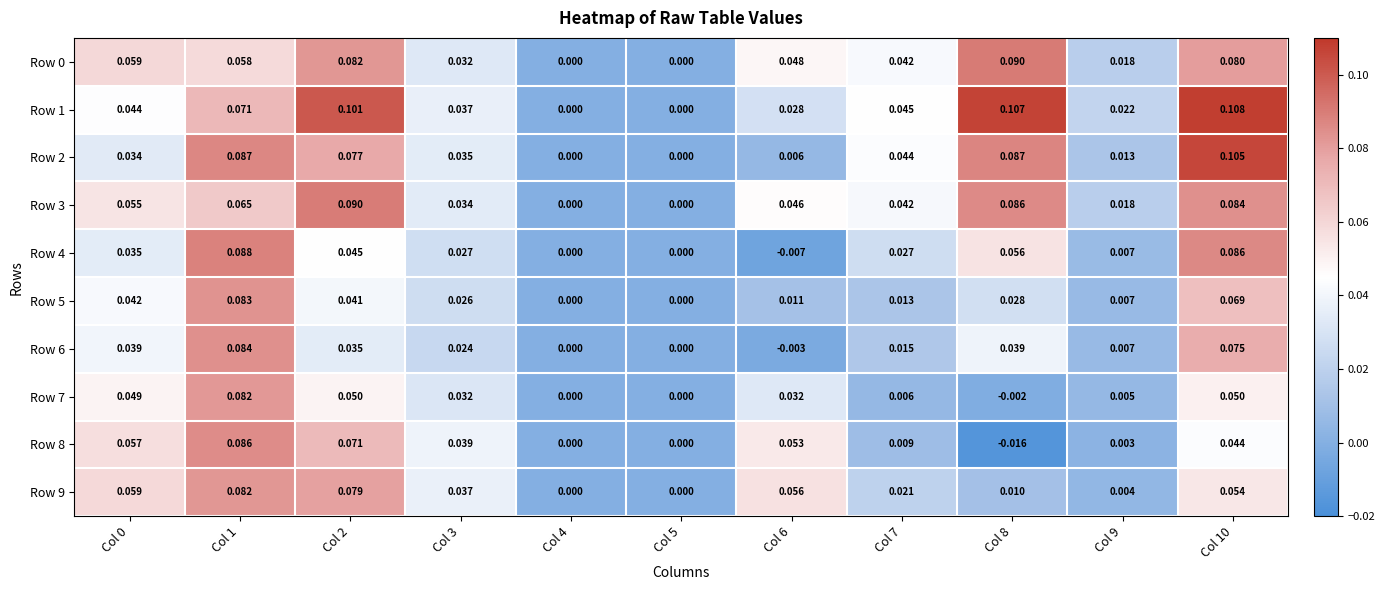

Is the value of Row 8 at Col 10 greater than the value of Row 3 at Col 2?

No